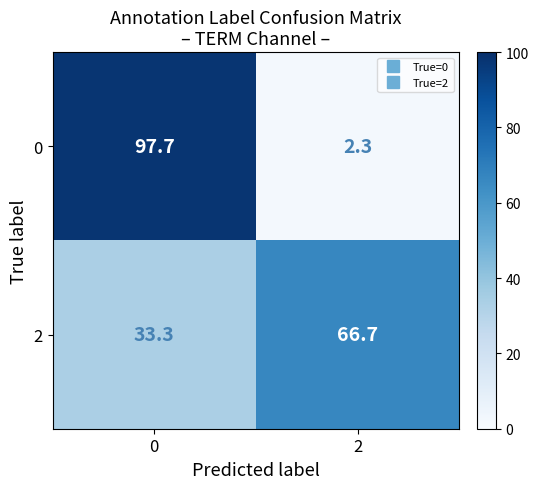

What is the approximate value of 2 at 0?

33.3